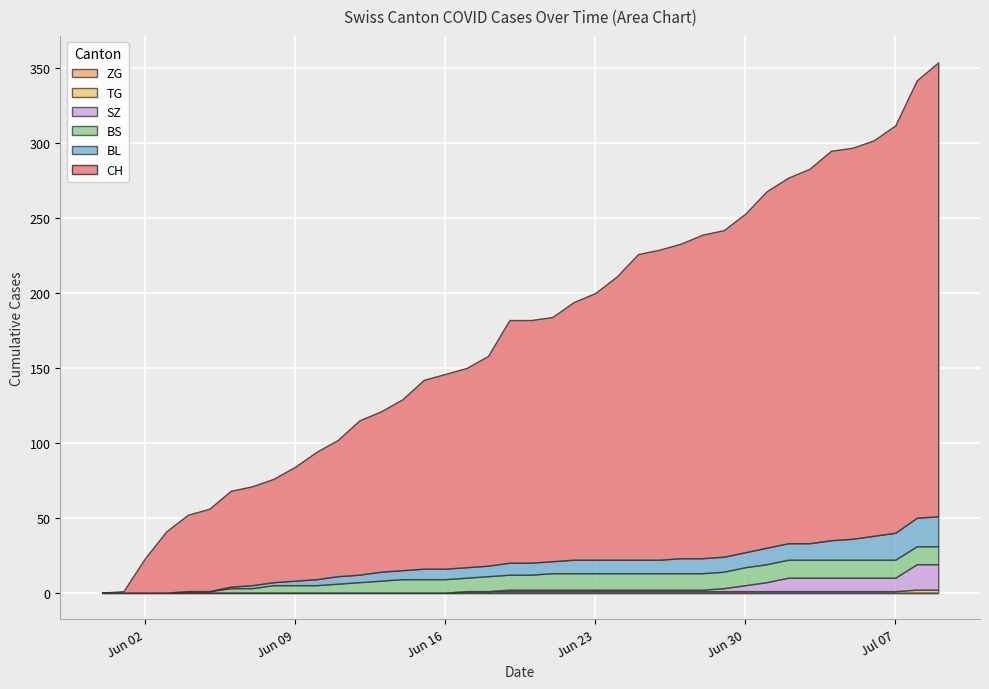

What is the label of the 15th point from the right?

2020-06-25